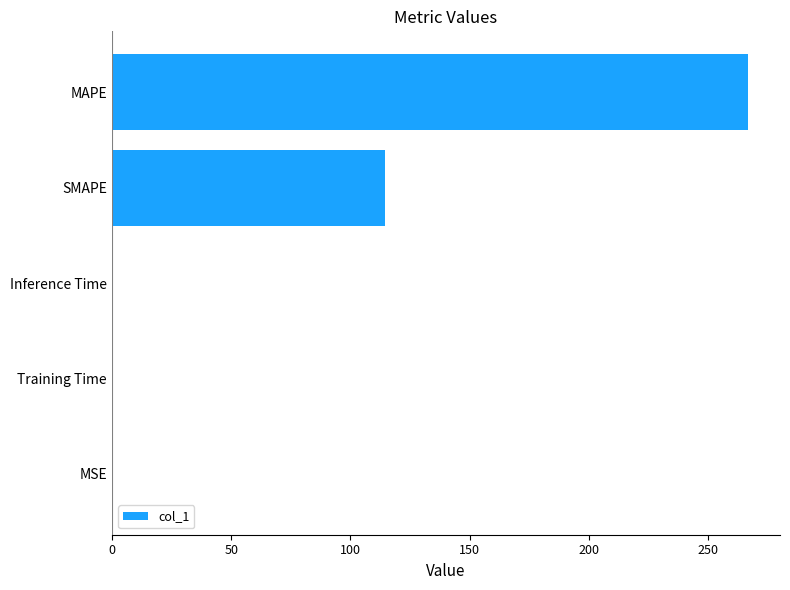

Is it true that the value at SMAPE is 114.3?

True